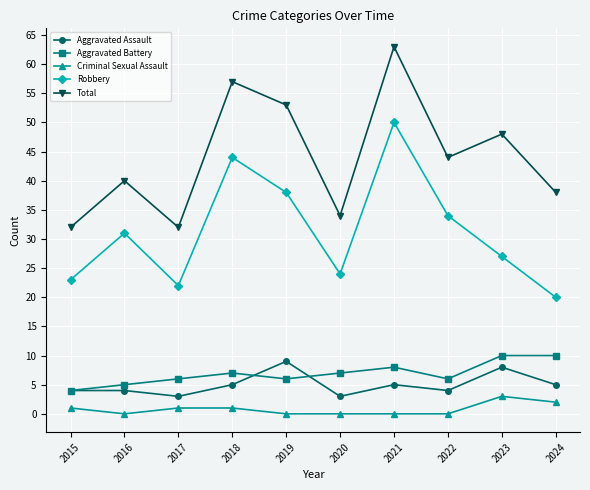

What is the sum of the Total values at 2022 and 2015?

76